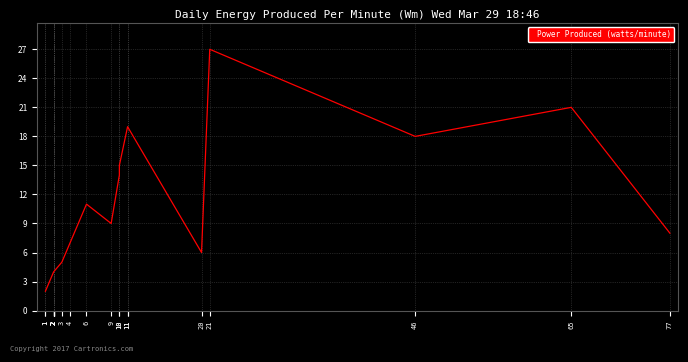

What is the ratio of the value at 3 to the value at 1?

2.5